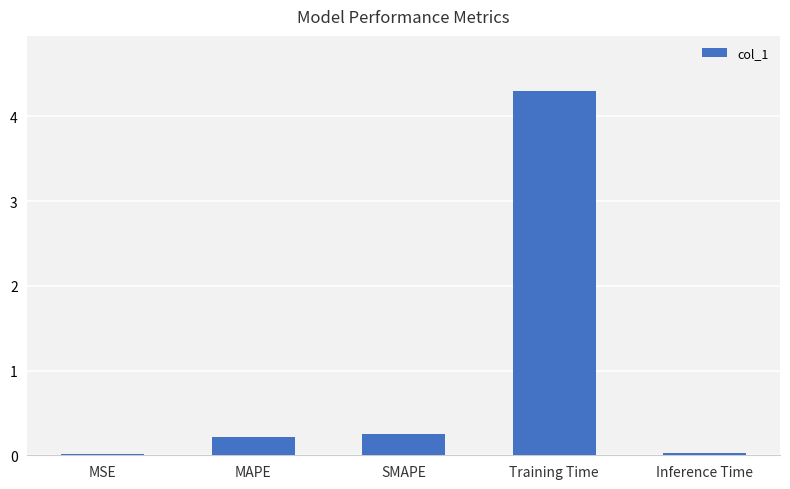

What is the maximum value shown in the chart?

4.3